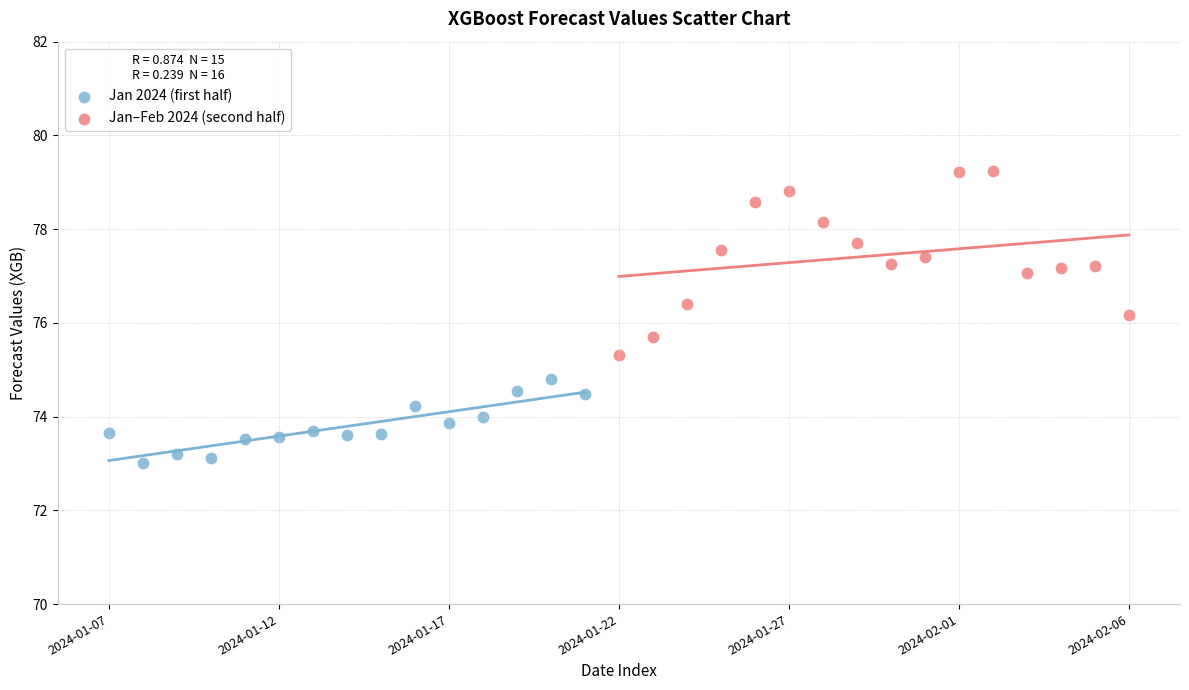

Which series reaches the minimum Y coordinate?

Jan 2024 (first half)